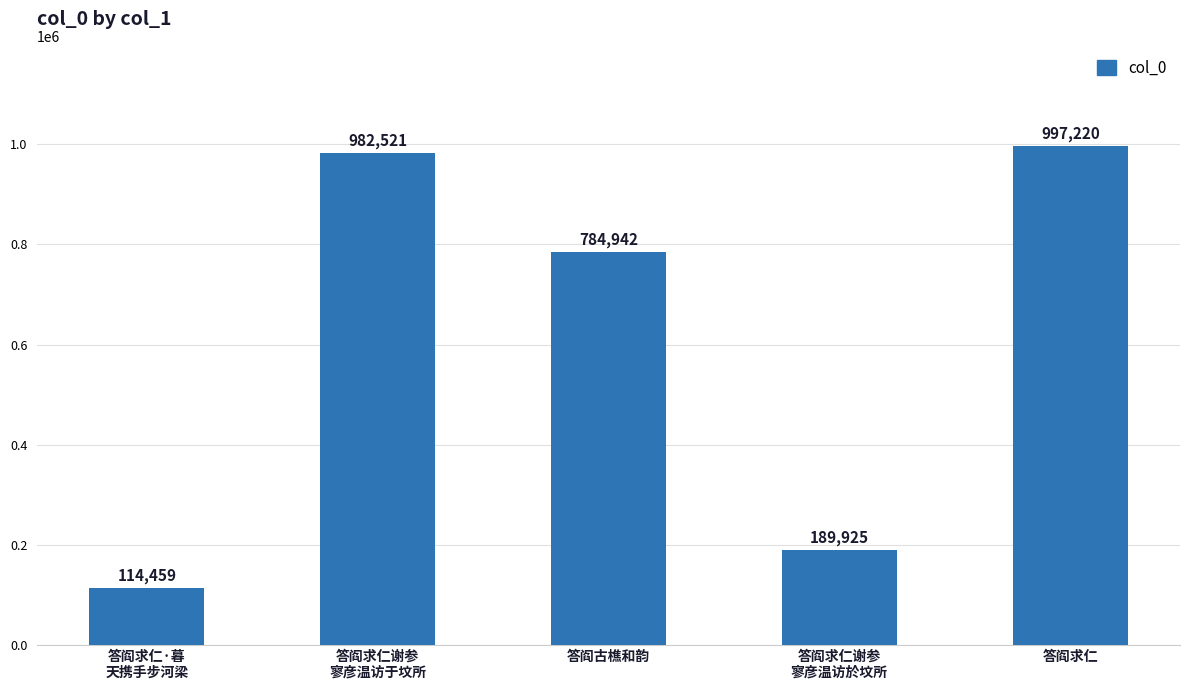

What is the smallest value displayed?

114459